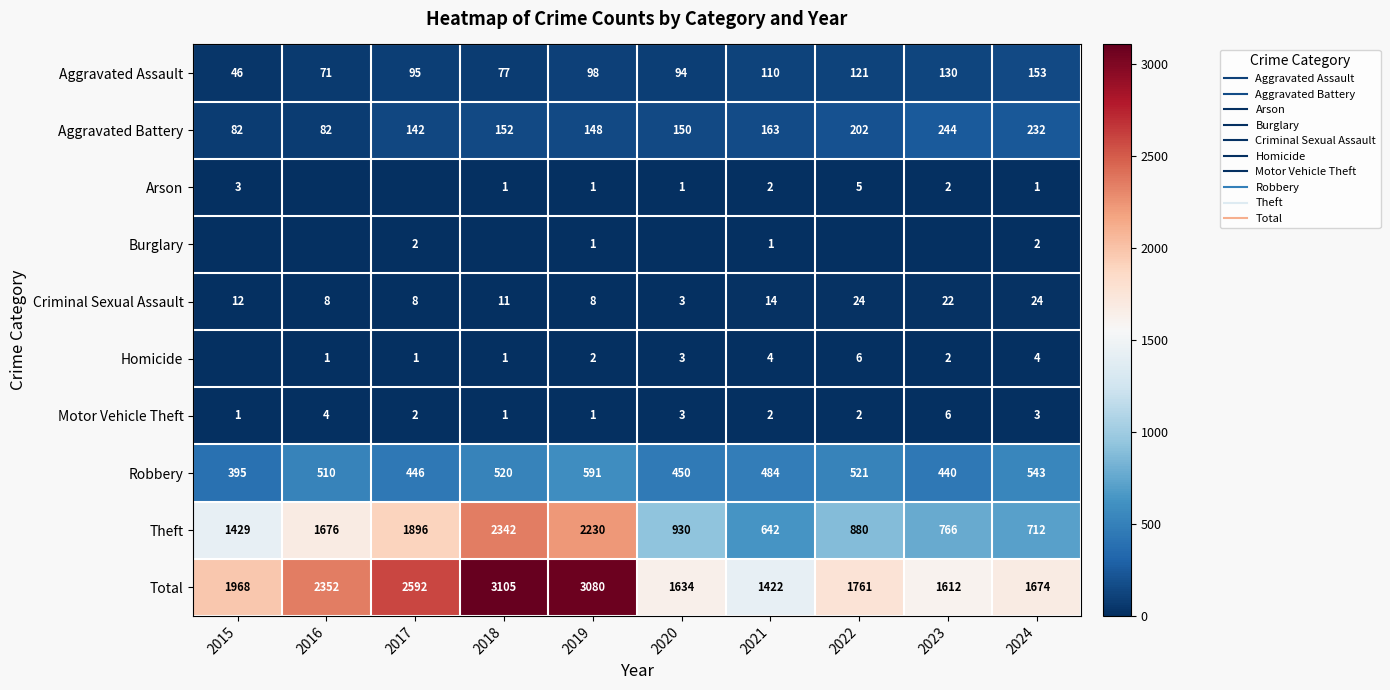

What is the difference between the Motor Vehicle Theft values at 2021 and 2024?

1